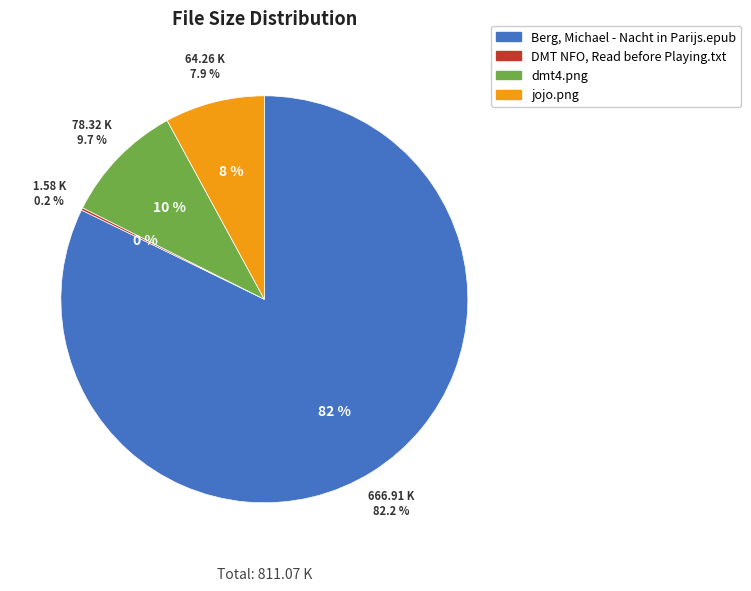

Rank the categories by value from lowest to highest.

DMT NFO, Read before Playing.txt, jojo.png, dmt4.png, Berg, Michael - Nacht in Parijs.epub